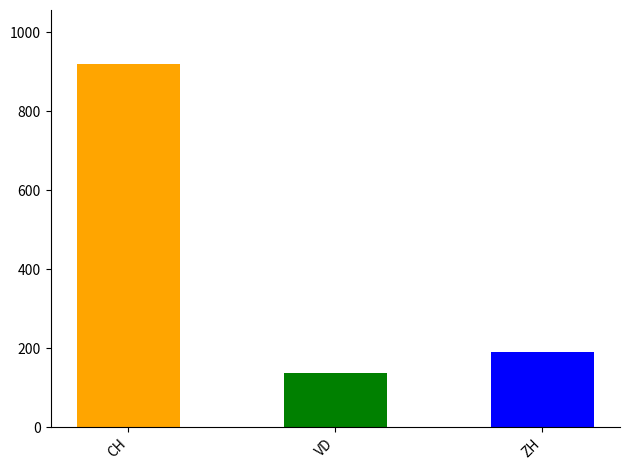

Does the chart contain any negative values?

No